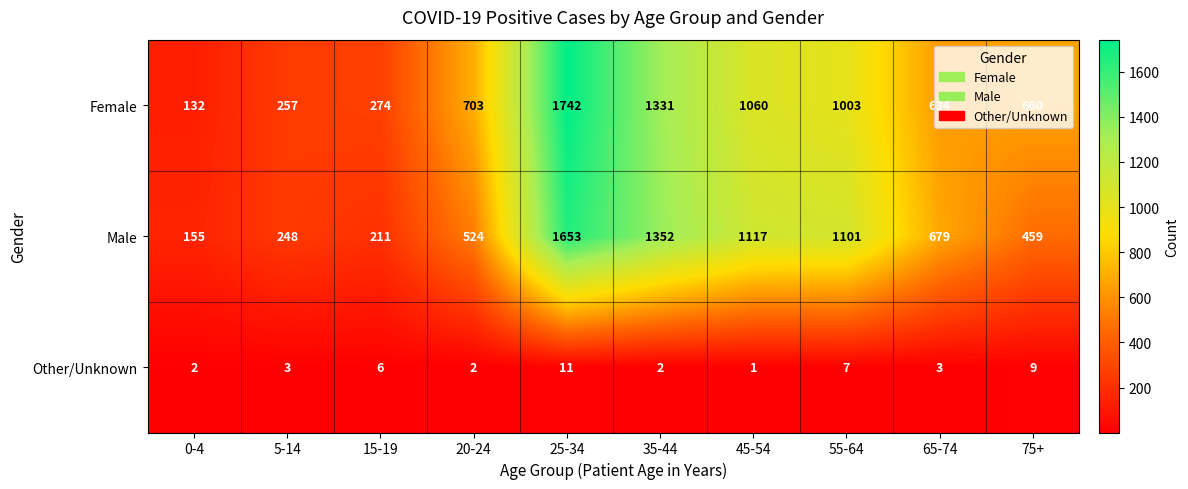

Count the number of categories in the chart.

10